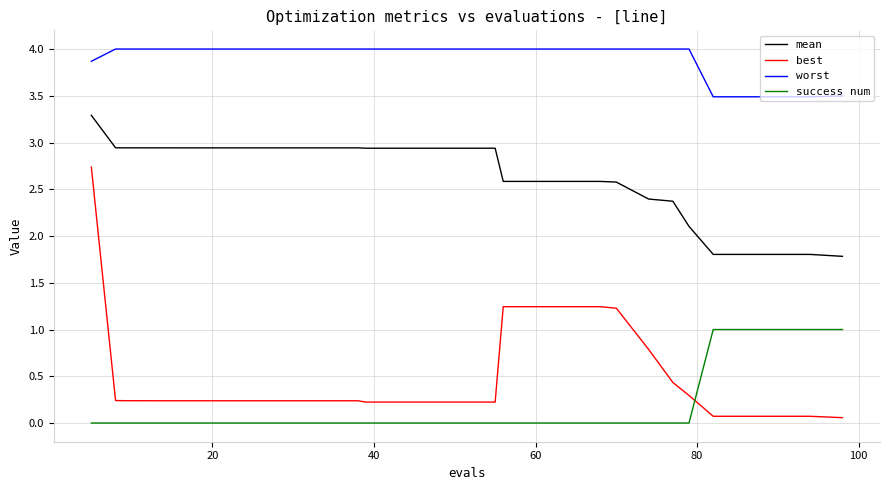

What is the minimum value for mean?

1.8